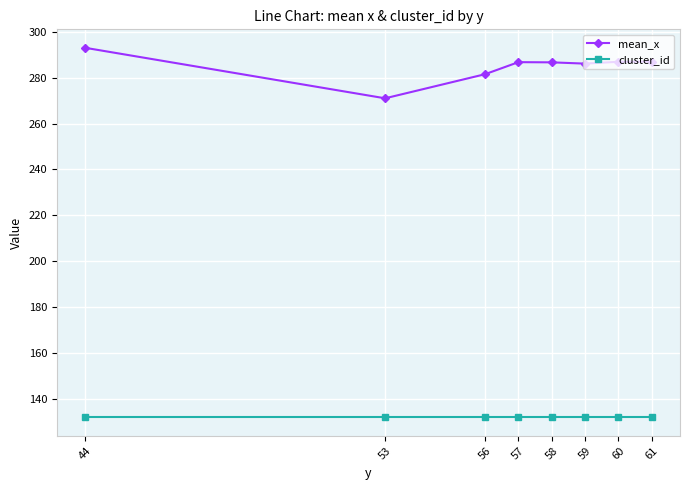

What is the value of the cluster_id point at the 7th from the left?

132.0